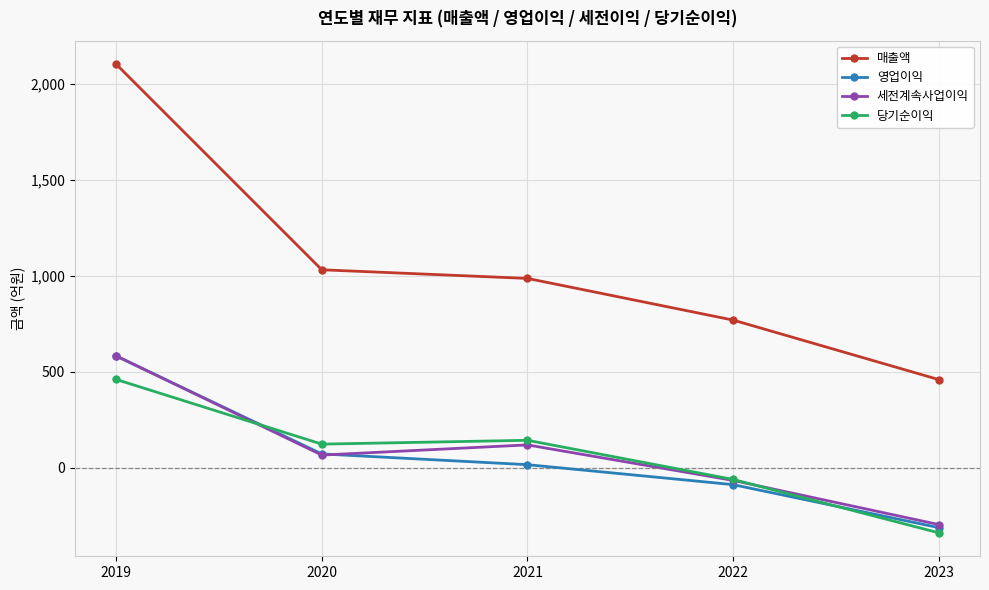

Reading left to right, list all the values displayed in this chart.

매출액: 2103	1032	987	770	460
영업이익: 583	73	17	-87	-311
세전계속사업이익: 584	67	120	-65	-295
당기순이익: 461	124	144	-60	-338